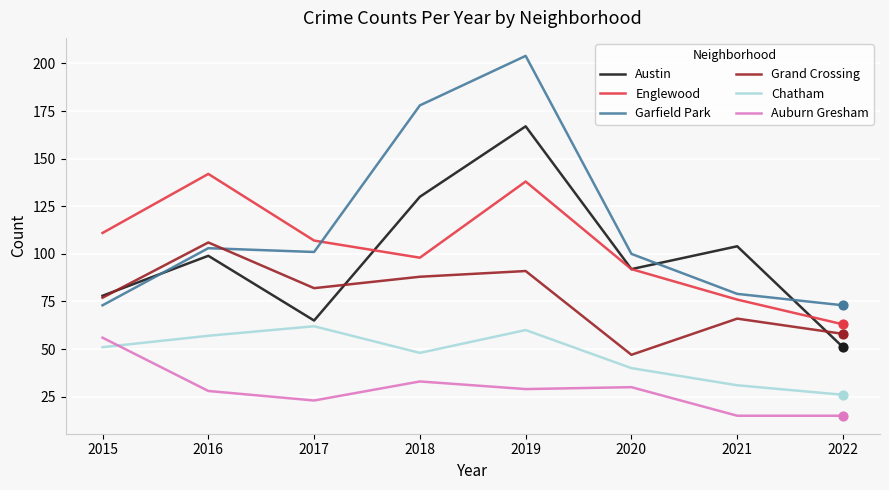

At which category is the sum across all series the highest?

2019